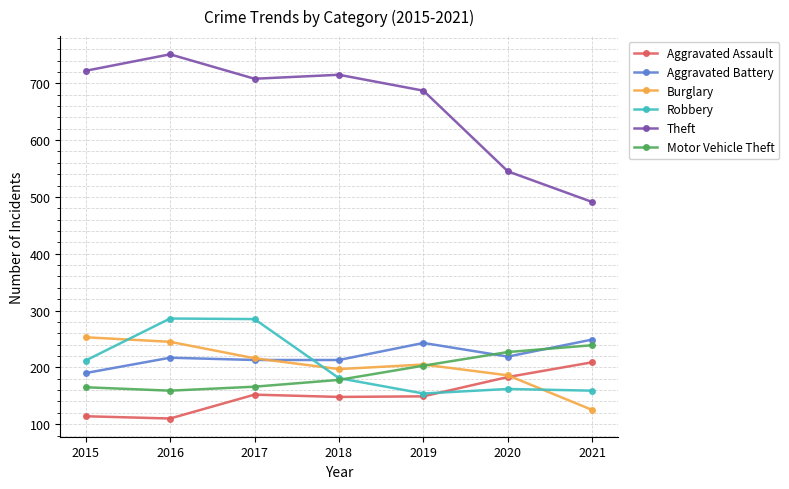

What is the total value across all series at 2016?

1768